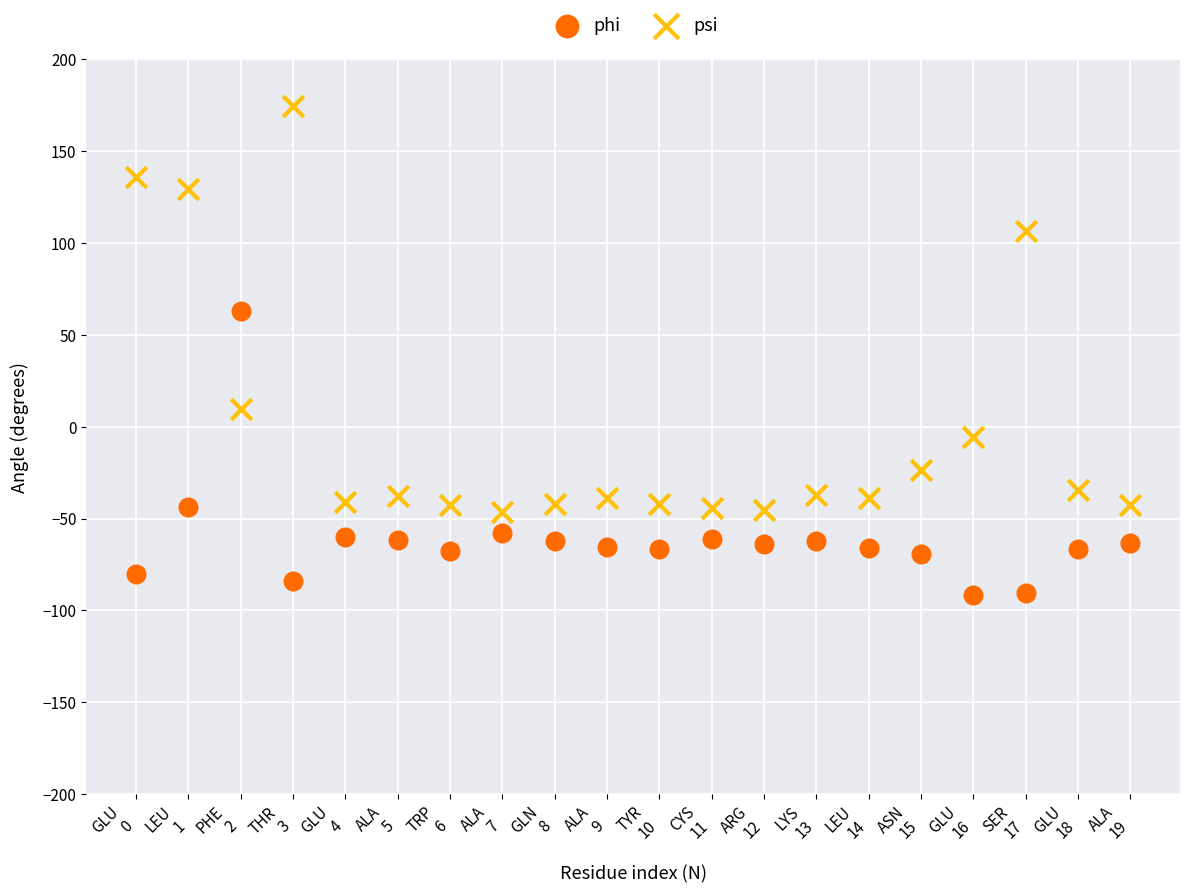

Which series reaches the maximum Y coordinate?

psi